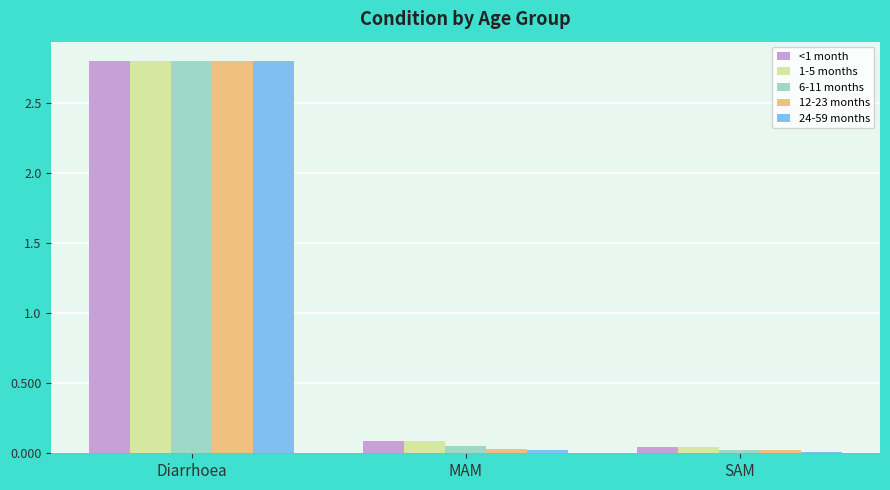

What is the sum of all 6-11 months values?

2.9